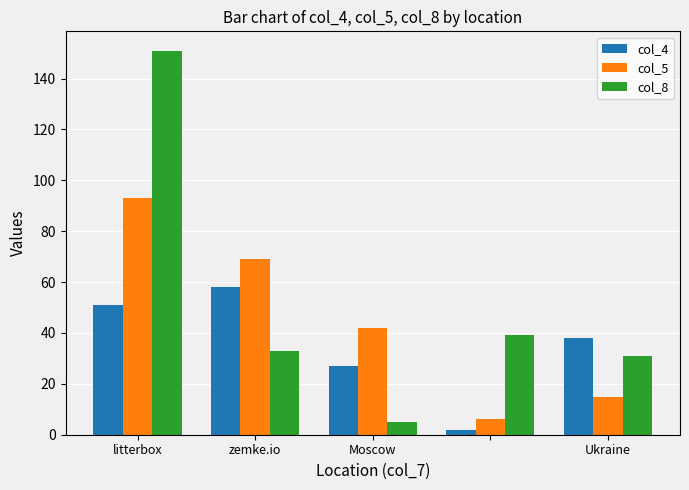

List the series in order of their overall mean, lowest first.

col_4, col_5, col_8